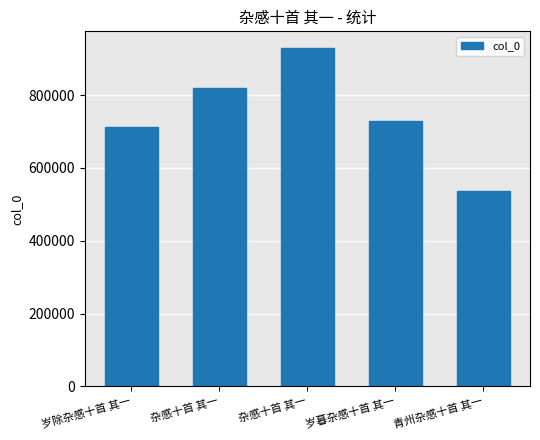

What is the difference between the values at 岁暮杂感十首 其一 and 杂感十首 其一?

199193